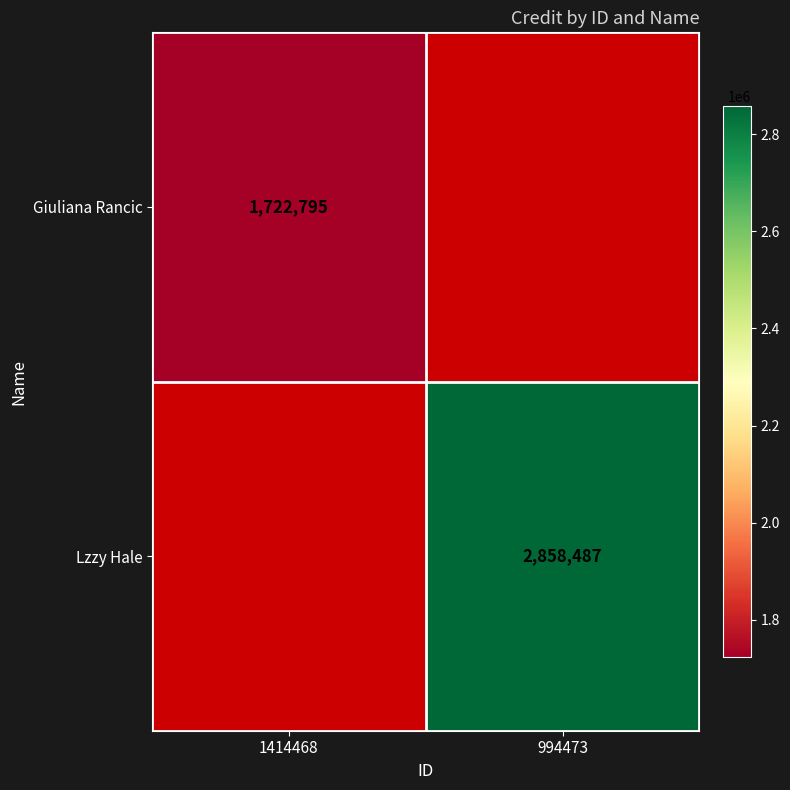

Is the value of Giuliana Rancic at 1414468 greater than the value of Lzzy Hale at 994473?

No